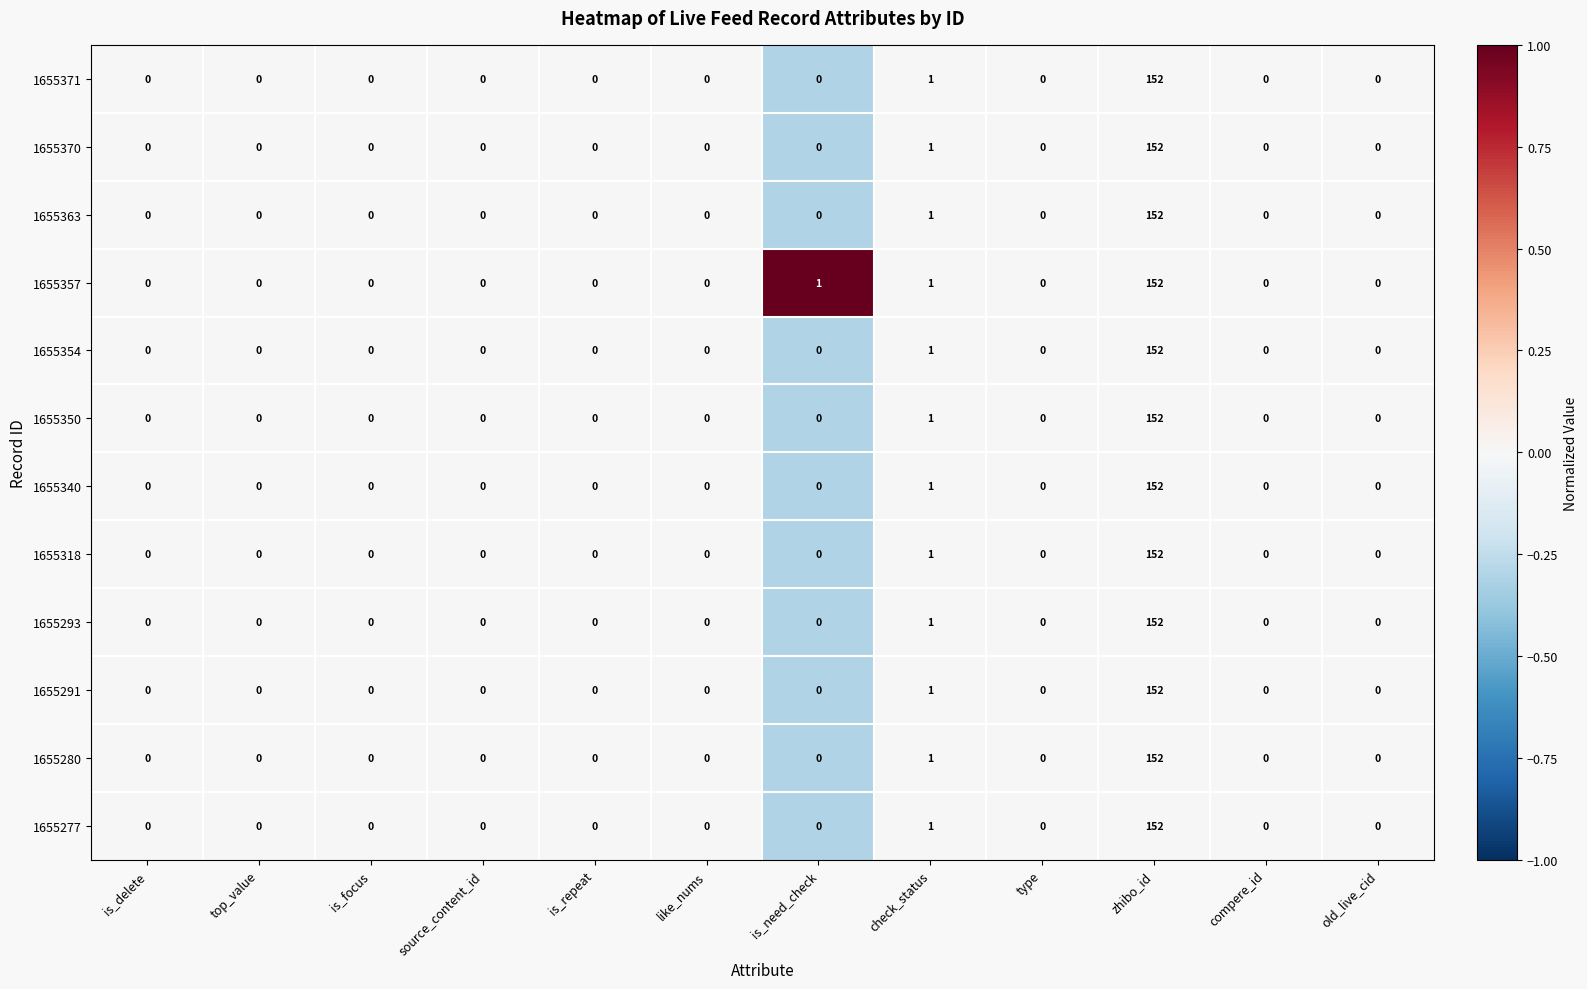

What is the maximum value for 1655357?

152